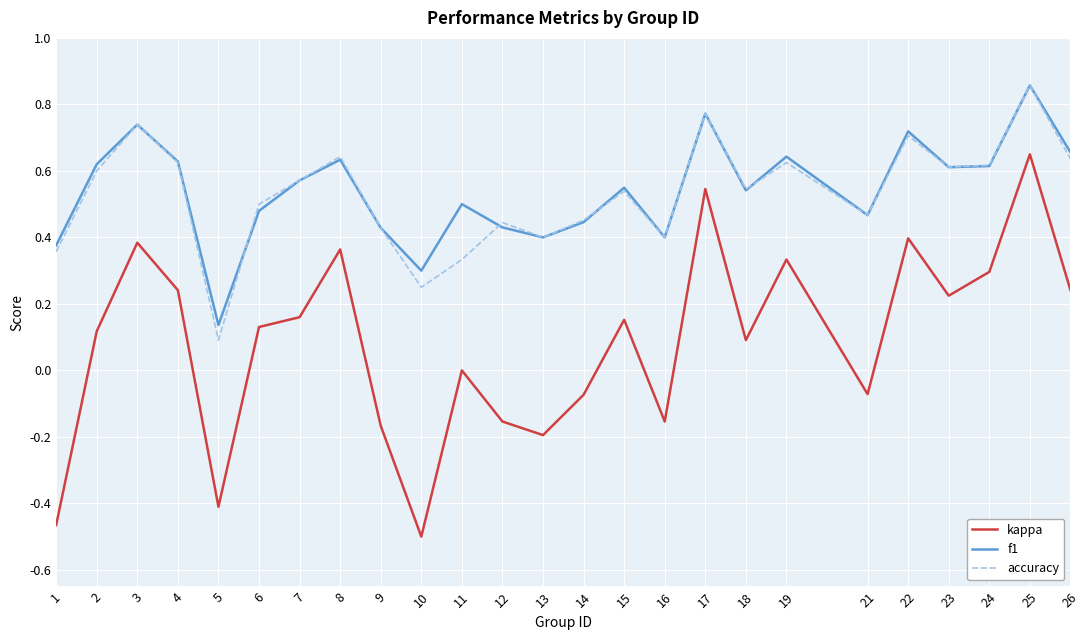

The value of kappa at 7 is 0.3. True or false?

False